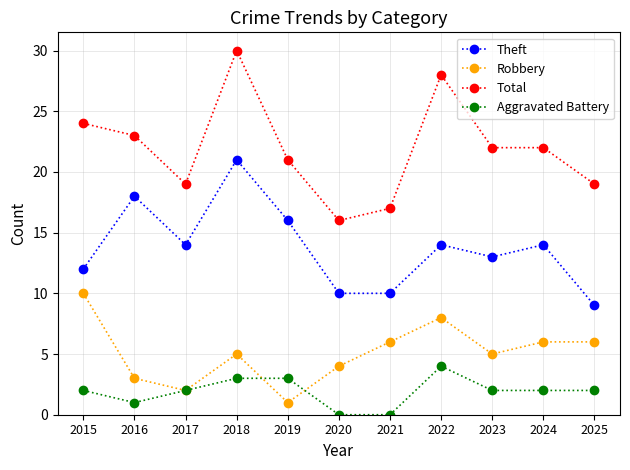

True or false: Theft and Total cross at least once.

False